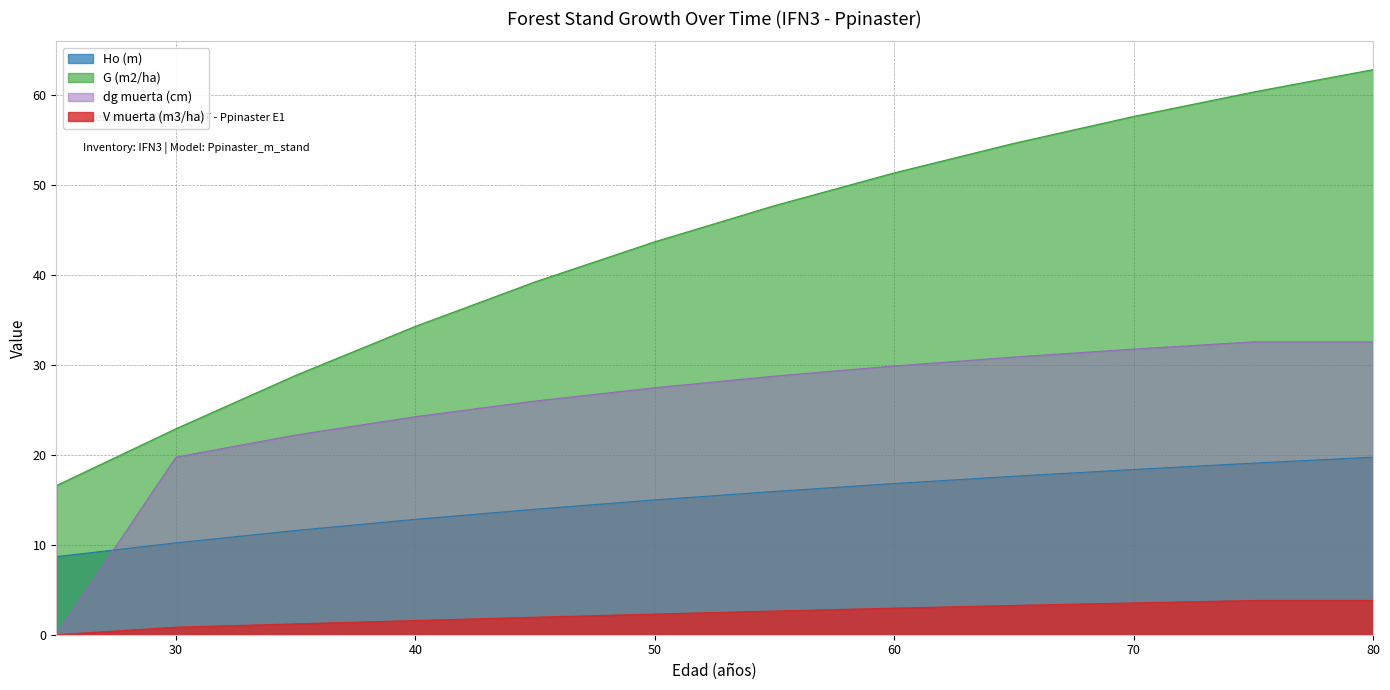

What is the difference between the maximum and minimum values in the V muerta (m3/ha) series?

3.8